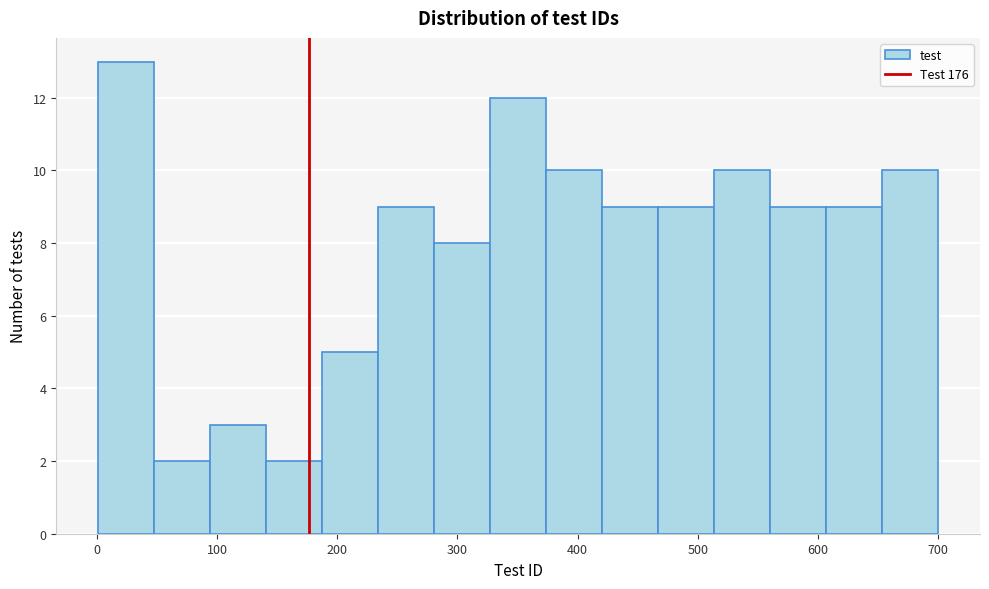

What is the height of the bar covering 230 to 280 on the x-axis? Neither the bar edges nor the heights are printed on the chart, so give them approximately, as read against the axes.

9